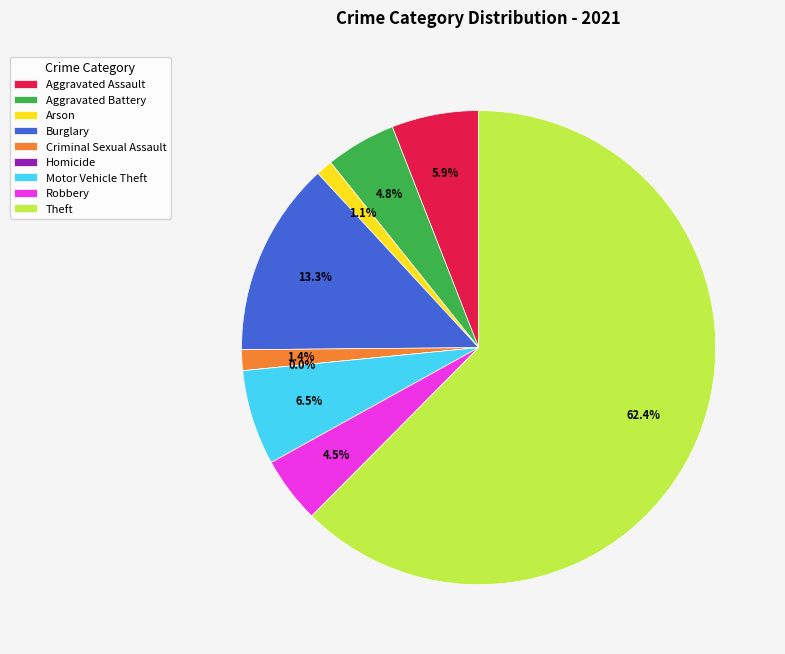

How many segments does this pie chart have?

9